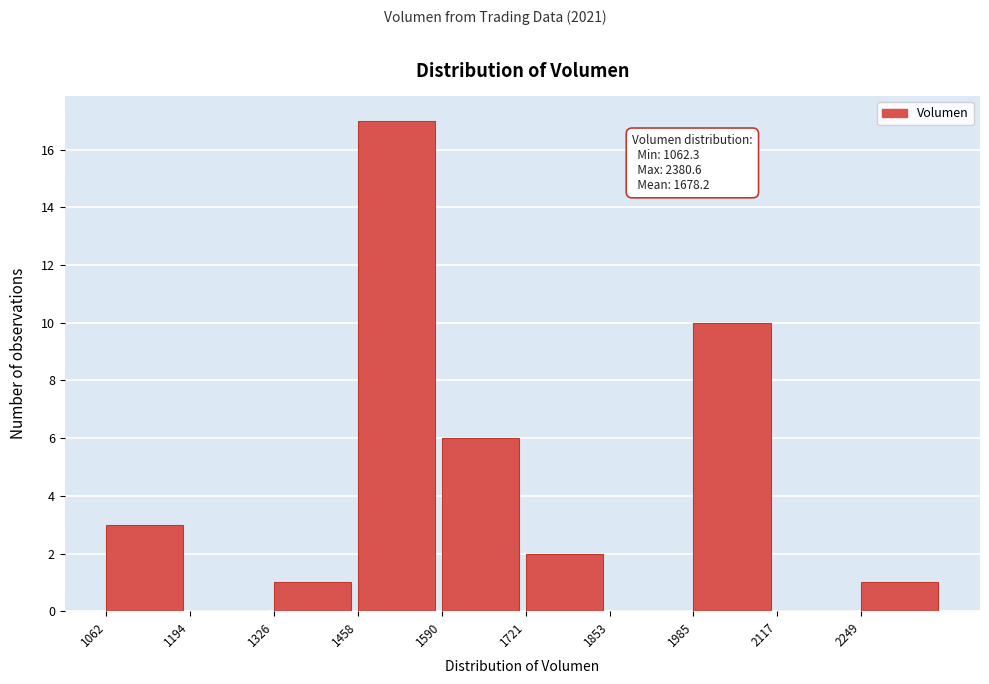

Over which range of the x-axis is the bar tallest?

1460 to 1580